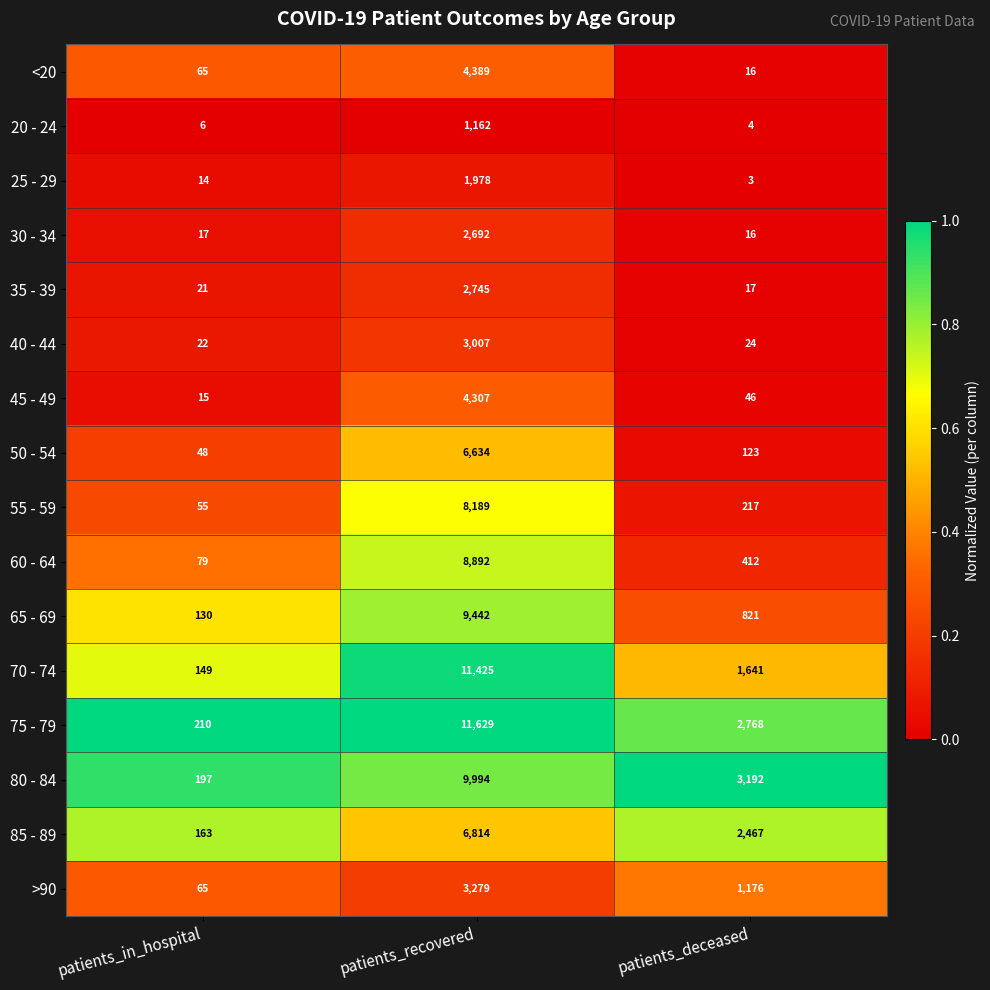

Which series has the widest spread of values?

75 - 79